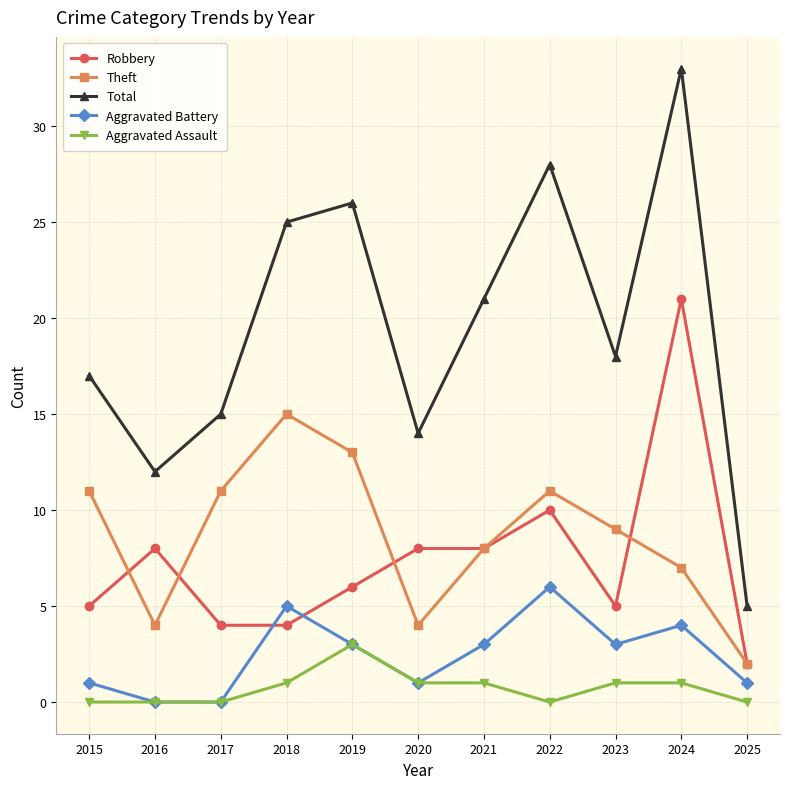

Reading right to left, extract all data points from this chart.

Robbery: 2	21	5	10	8	8	6	4	4	8	5
Theft: 2	7	9	11	8	4	13	15	11	4	11
Total: 5	33	18	28	21	14	26	25	15	12	17
Aggravated Battery: 1	4	3	6	3	1	3	5	0	0	1
Aggravated Assault: 0	1	1	0	1	1	3	1	0	0	0